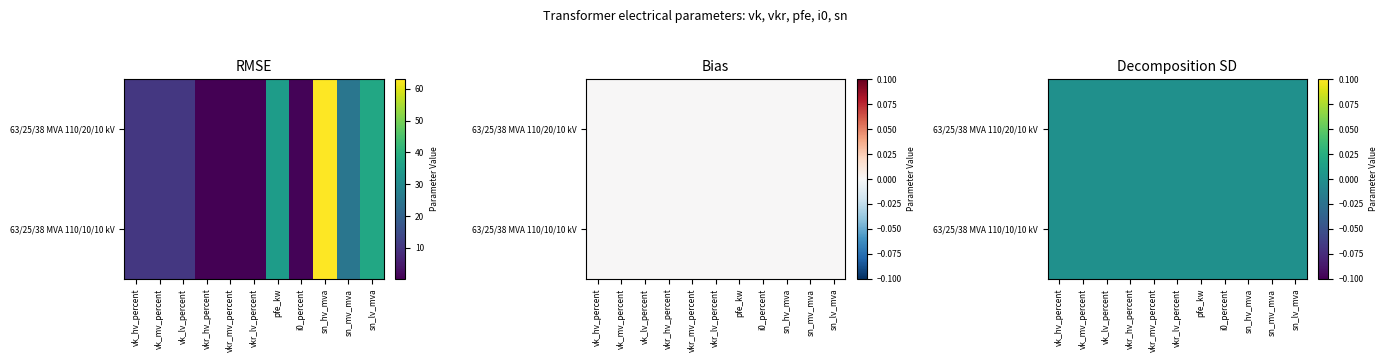

What is the total value across all series at vk_hv_percent?

20.8